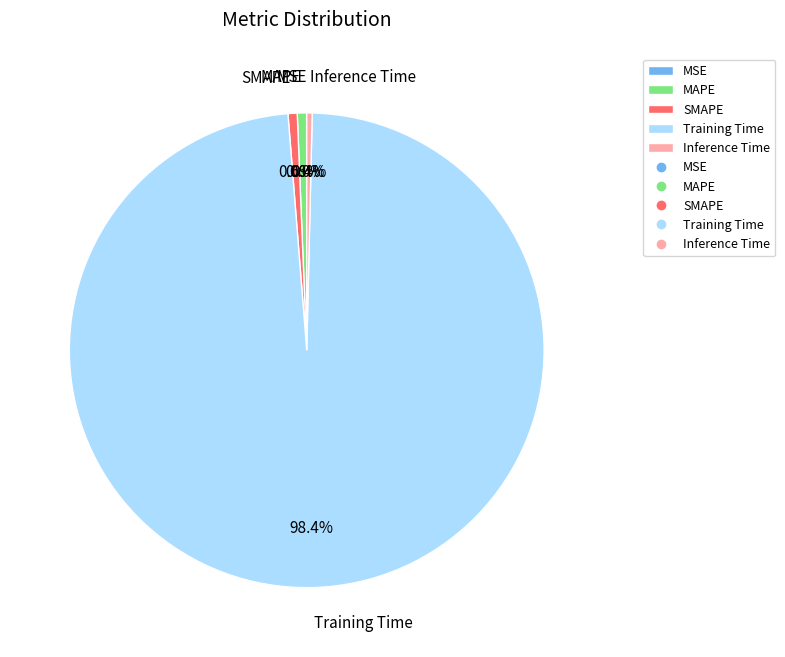

Combined, do Training Time and MAPE account for over 50%?

Yes